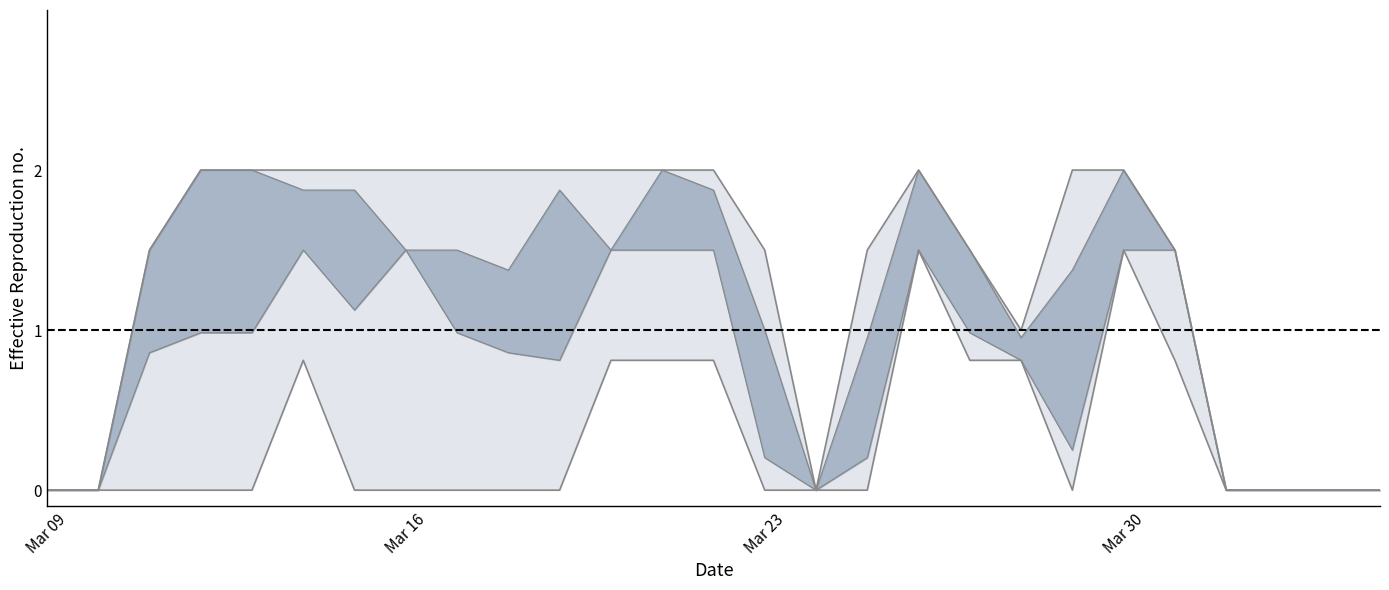

How many values in Mid lower are above zero?

20